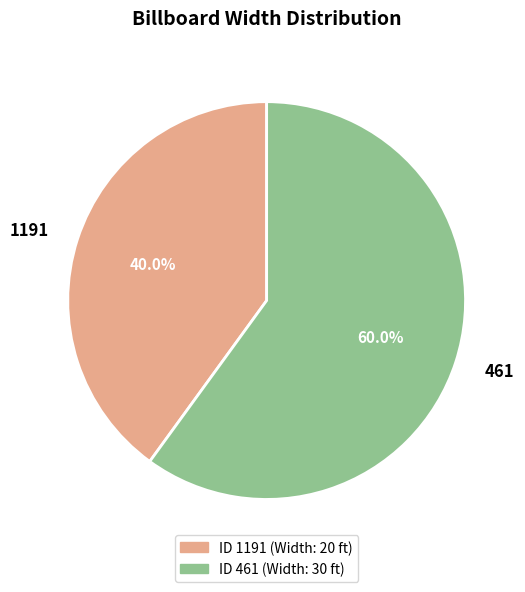

Count the number of slices in the pie.

2